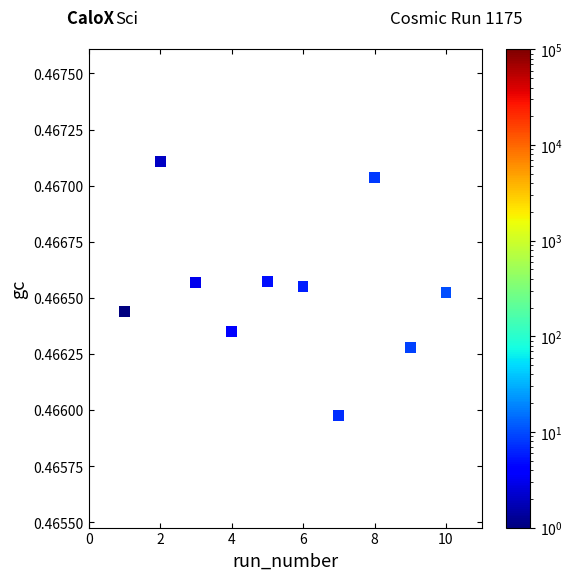

What is the range of X values (max minus min)?

9.0